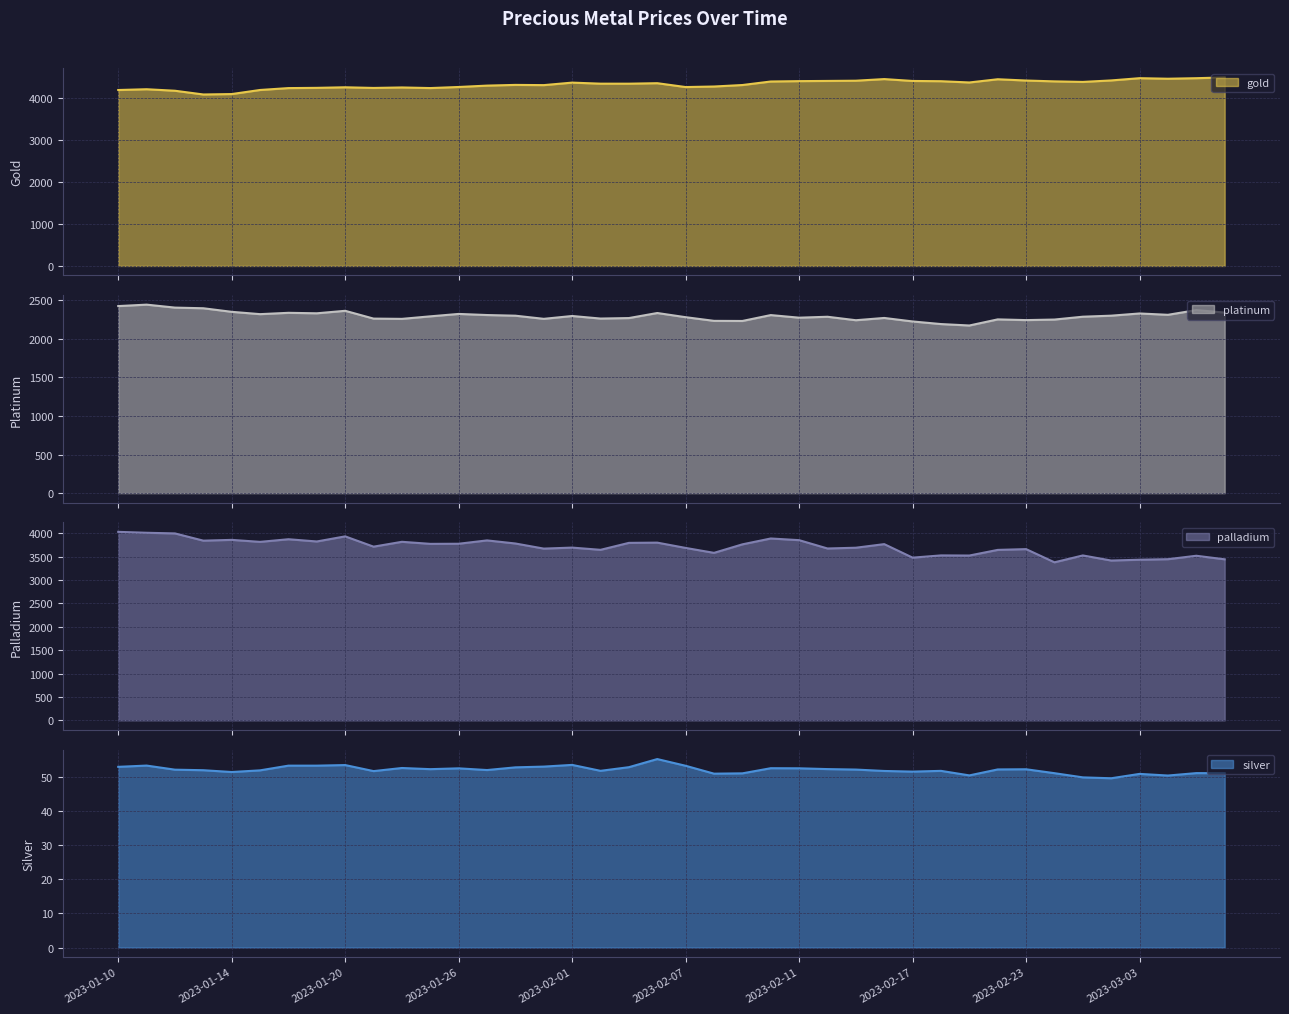

Is it true that palladium equals 3692.8 at 2023-02-15?

True